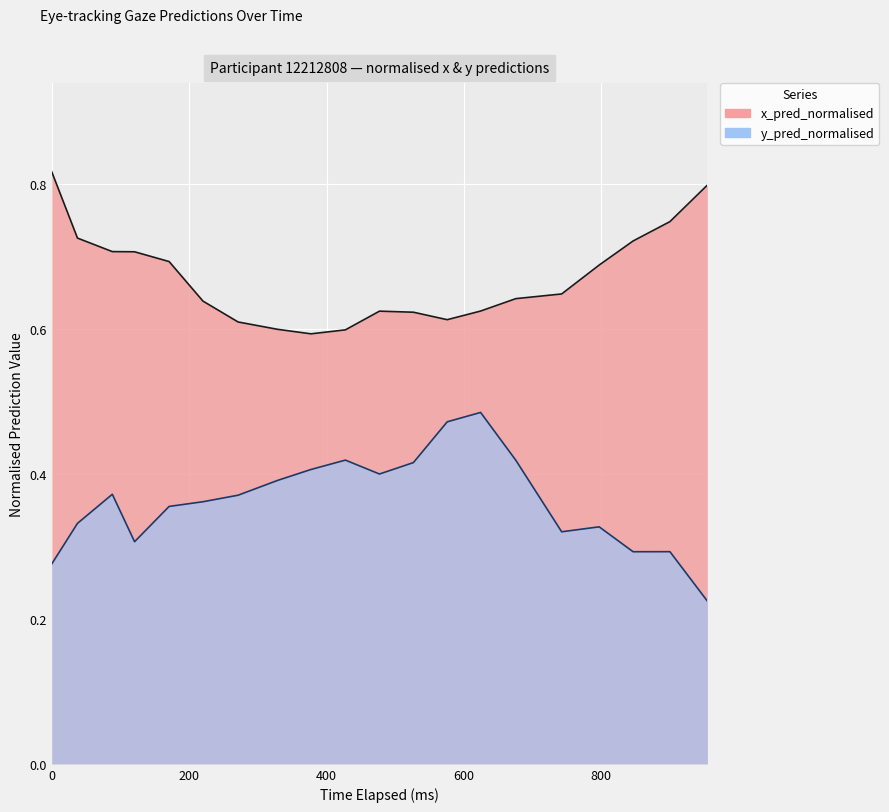

Which series has the largest range (max minus min)?

y_pred_normalised